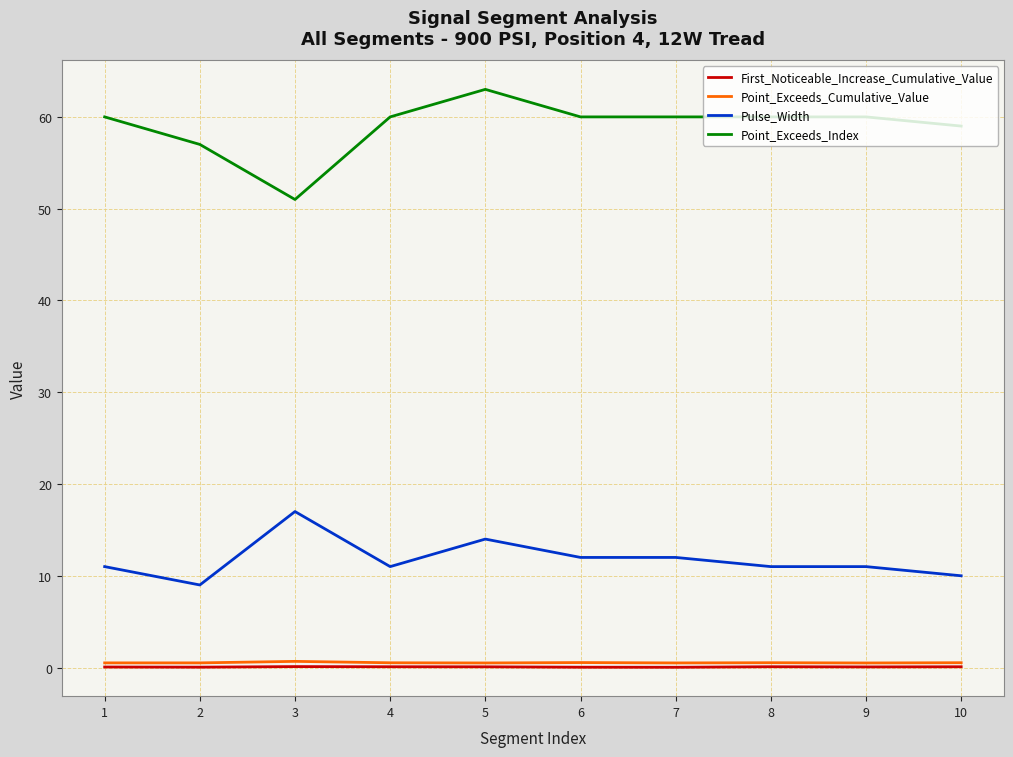

Is it true that Pulse_Width equals 6.2 at 2?

False